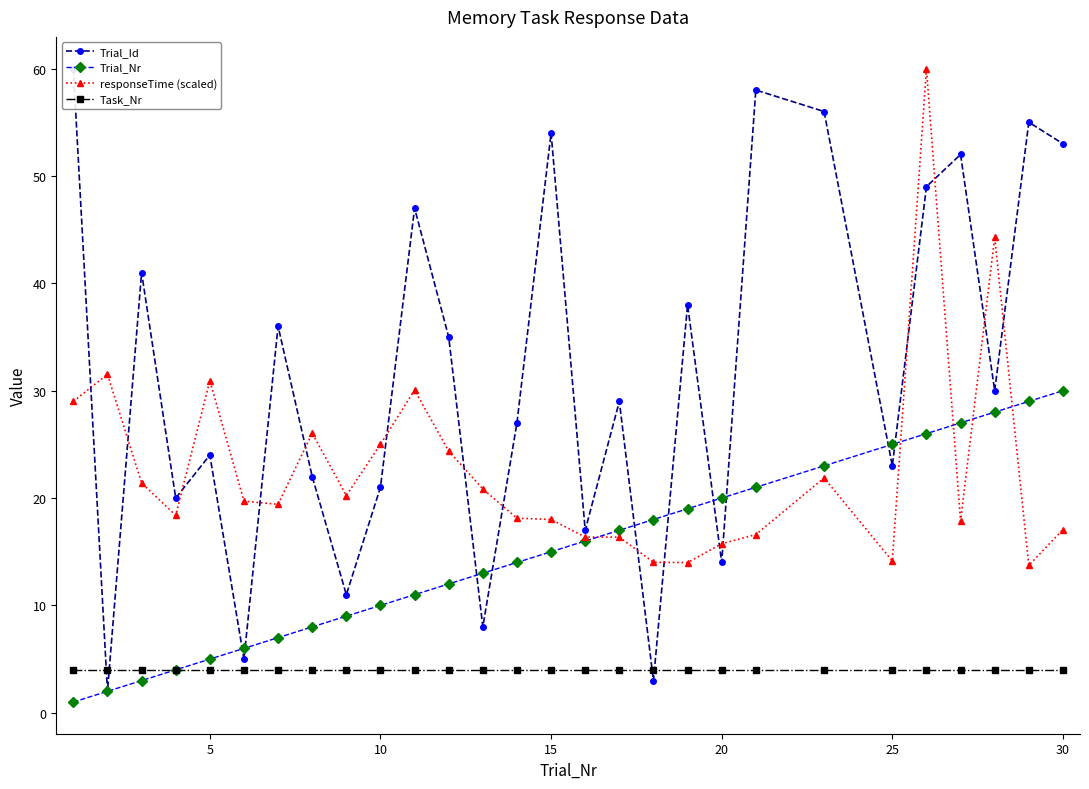

Is it true that Trial_Nr equals 4.4 at 15?

False